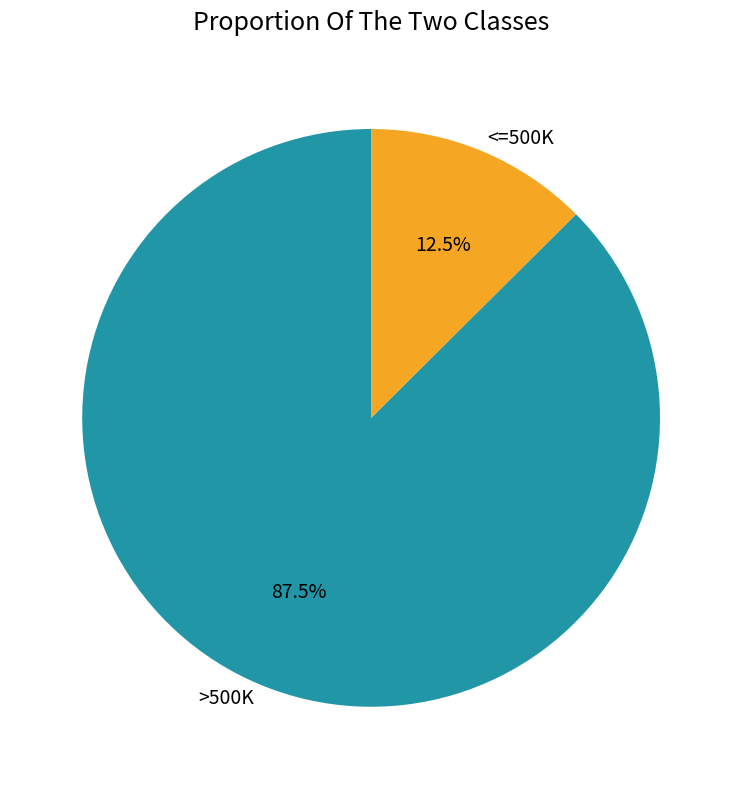

What is the smallest slice in the pie chart?

<=500K